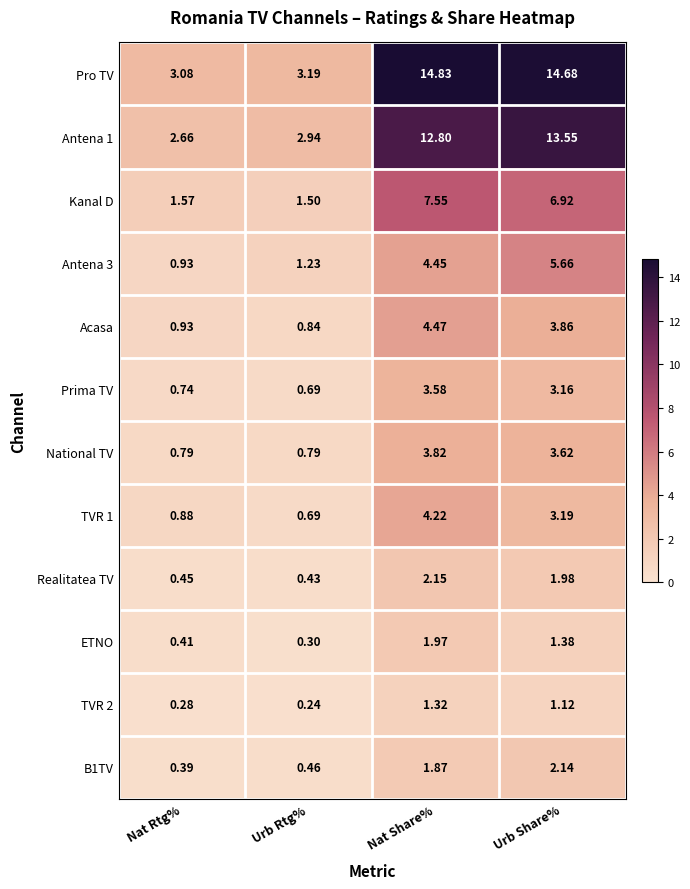

At which label is TVR 2 closest to 0?

Urb Rtg%